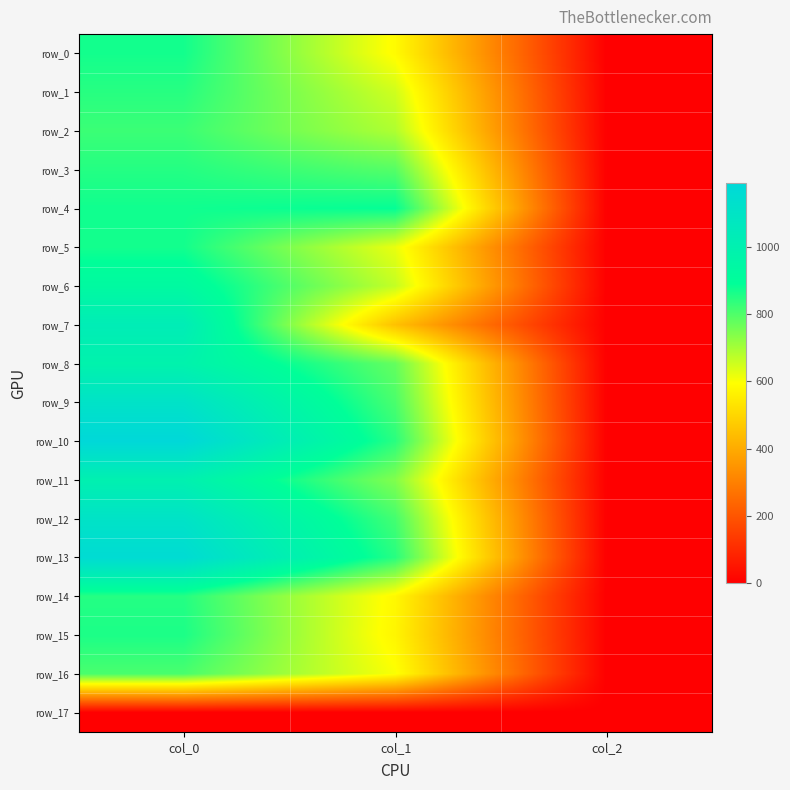

At col_2, list the series in order from largest to smallest.

row_0, row_1, row_2, row_3, row_4, row_5, row_6, row_7, row_8, row_9, row_10, row_11, row_12, row_13, row_14, row_15, row_16, row_17